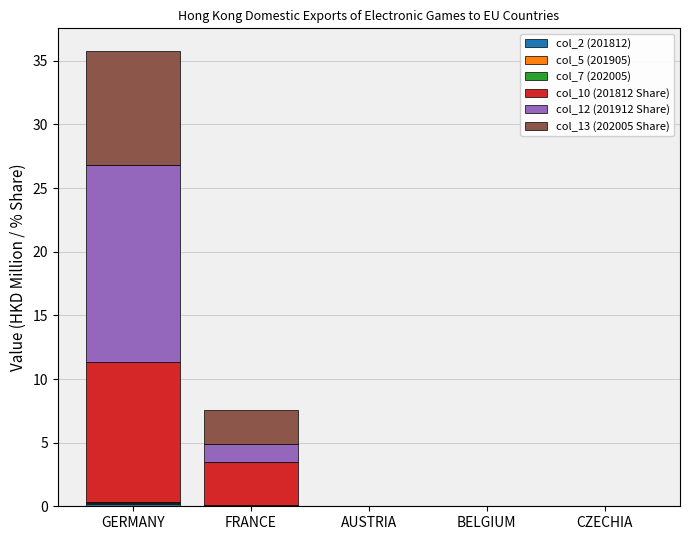

At which category is the sum across all series the highest?

GERMANY